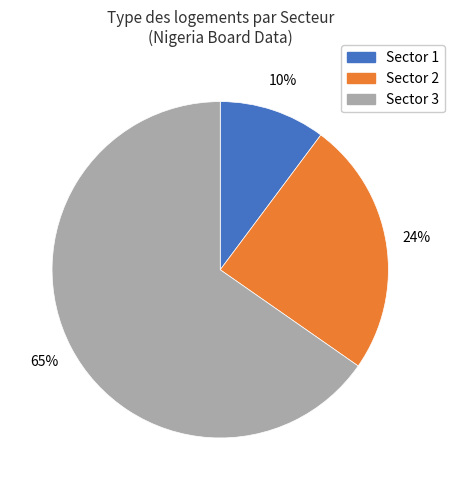

To the nearest percent, what is the combined percentage of Sector 2 and Sector 3?

90%